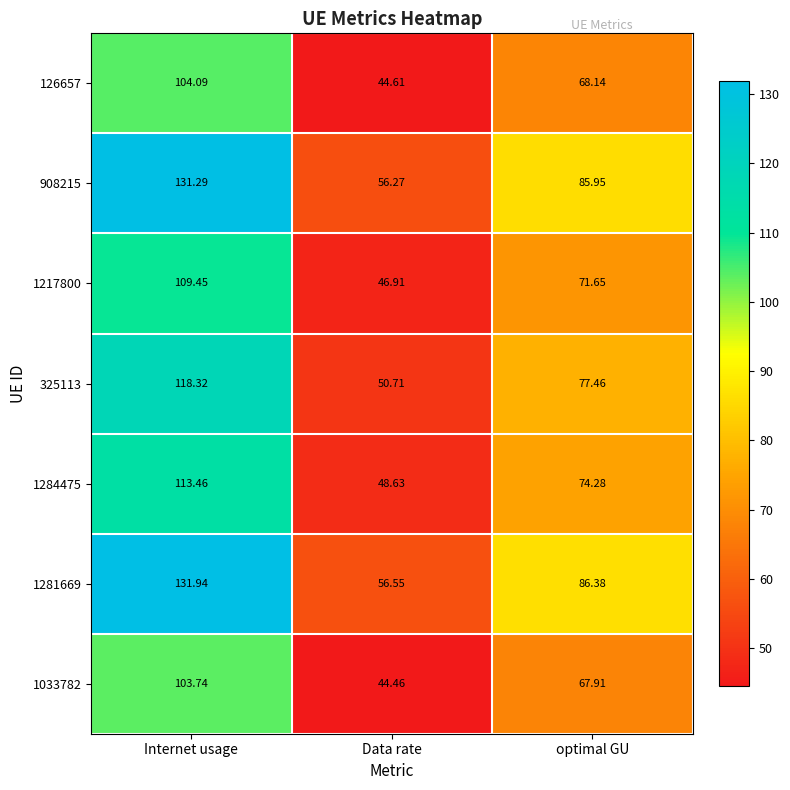

At which category is the sum across all series the highest?

Internet usage